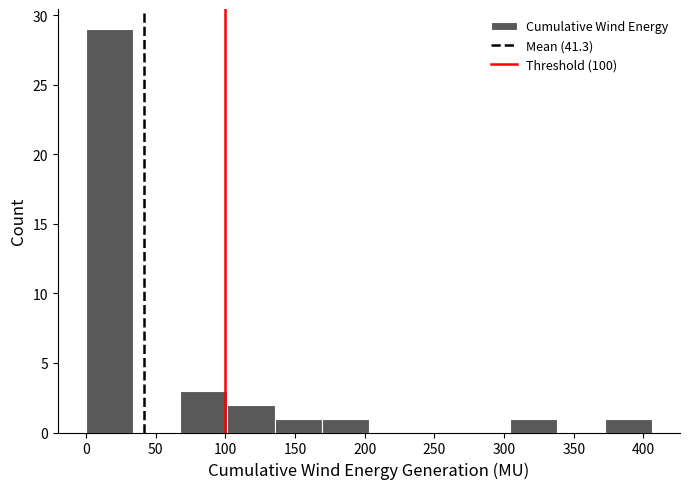

Over which range of the x-axis is the bar tallest?

0 to 35